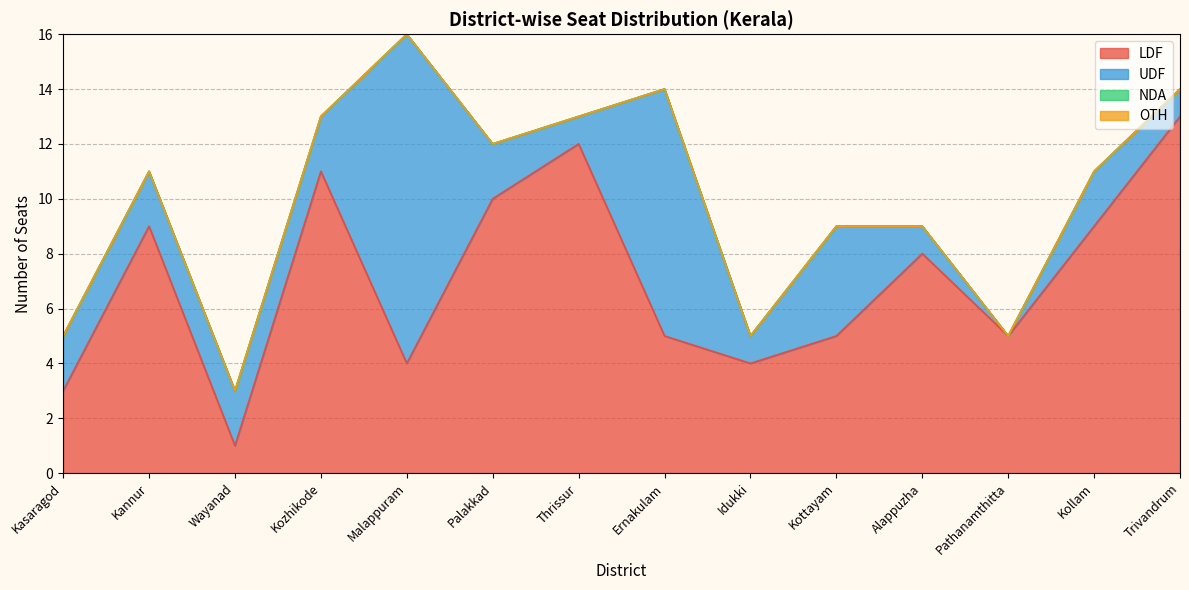

Reading left to right, list all the values displayed in this chart.

LDF: Kasaragod=3	Kannur=9	Wayanad=1	Kozhikode=11	Malappuram=4	Palakkad=10	Thrissur=12	Ernakulam=5	Idukki=4	Kottayam=5	Alappuzha=8	Pathanamthitta=5	Kollam=9	Trivandrum=13
UDF: Kasaragod=2	Kannur=2	Wayanad=2	Kozhikode=2	Malappuram=12	Palakkad=2	Thrissur=1	Ernakulam=9	Idukki=1	Kottayam=4	Alappuzha=1	Pathanamthitta=0	Kollam=2	Trivandrum=1
NDA: Kasaragod=0	Kannur=0	Wayanad=0	Kozhikode=0	Malappuram=0	Palakkad=0	Thrissur=0	Ernakulam=0	Idukki=0	Kottayam=0	Alappuzha=0	Pathanamthitta=0	Kollam=0	Trivandrum=0
OTH: Kasaragod=0	Kannur=0	Wayanad=0	Kozhikode=0	Malappuram=0	Palakkad=0	Thrissur=0	Ernakulam=0	Idukki=0	Kottayam=0	Alappuzha=0	Pathanamthitta=0	Kollam=0	Trivandrum=0